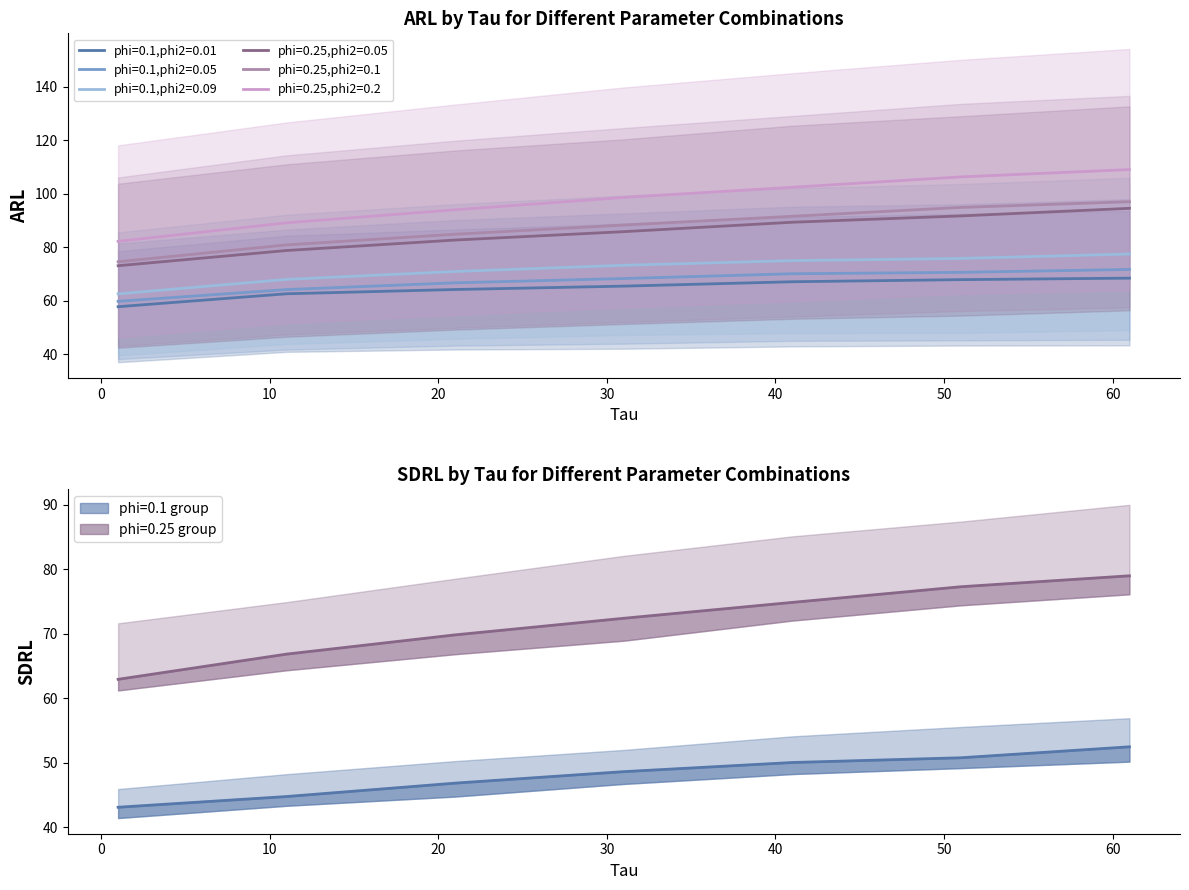

List the series in order of their peak value, lowest first.

phi=0.1,phi2=0.01, phi=0.1,phi2=0.05, phi=0.1,phi2=0.09, phi=0.25,phi2=0.05, phi=0.25,phi2=0.1, phi=0.25,phi2=0.2